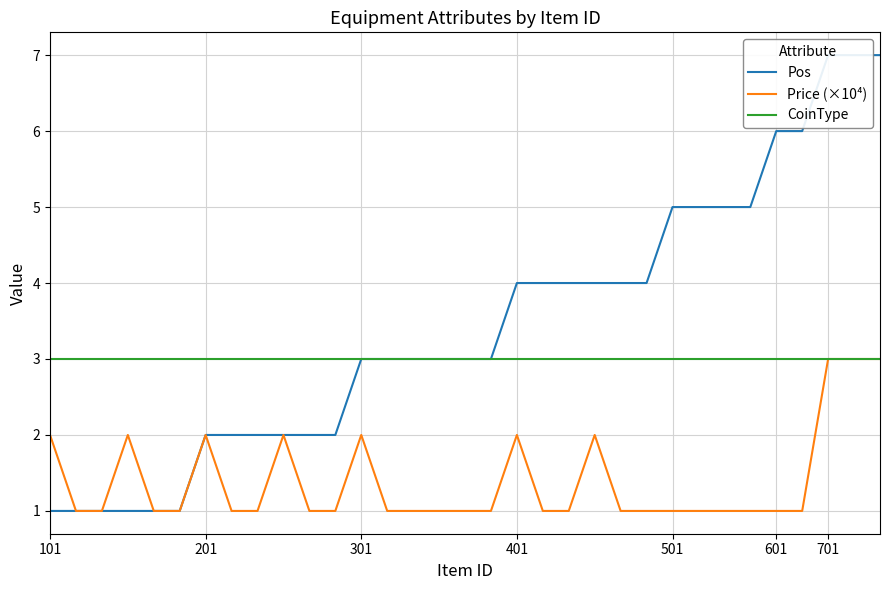

List the series in order of their peak value, lowest first.

Price (×10⁴), CoinType, Pos